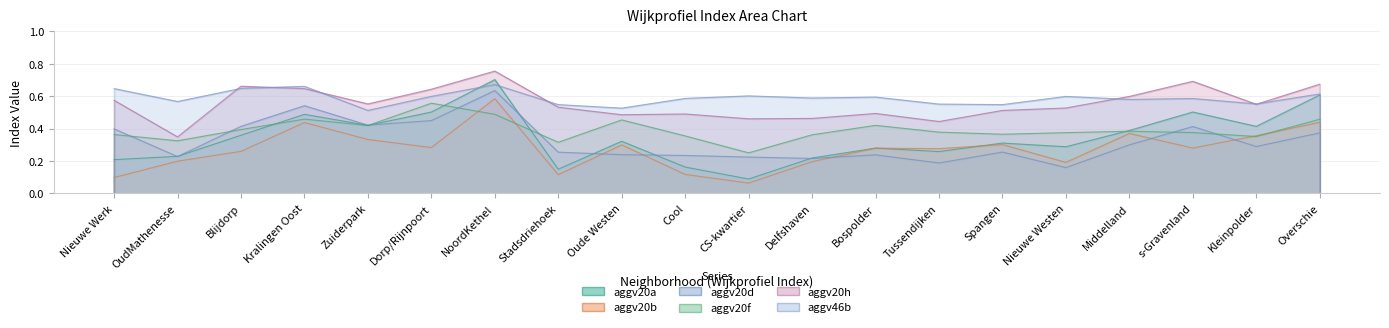

The aggv46b series shows 0.6 at Middelland. True or false?

True